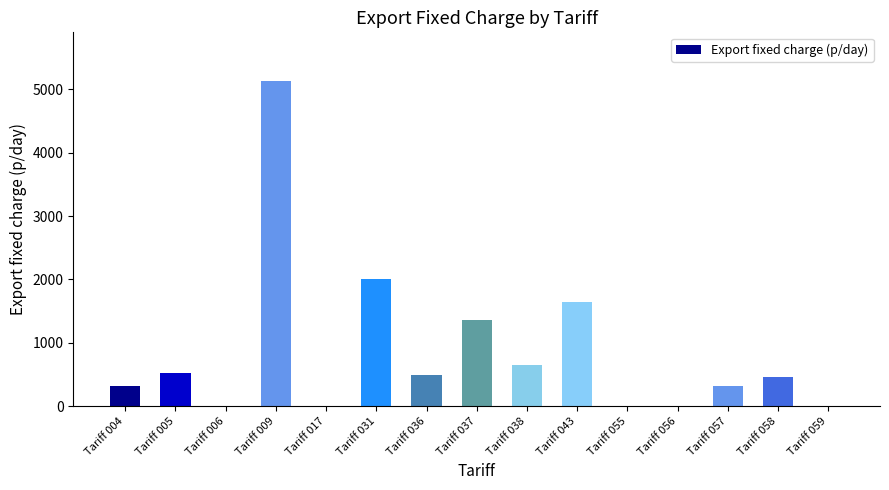

The value at Tariff 059 is 1964.5. True or false?

False